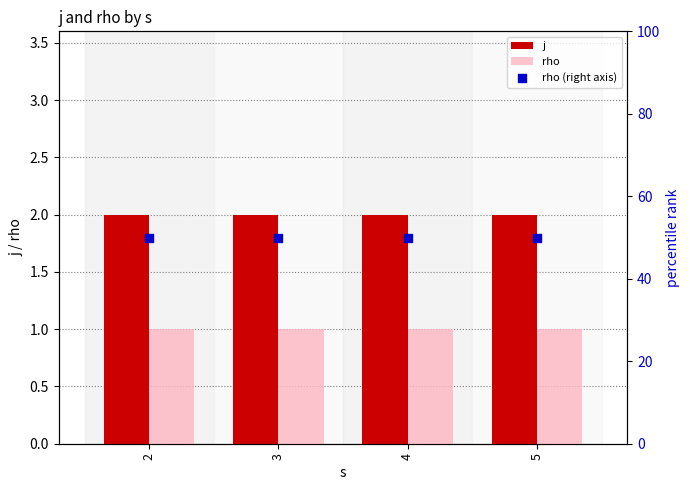

At which category is the sum across all series the highest?

2